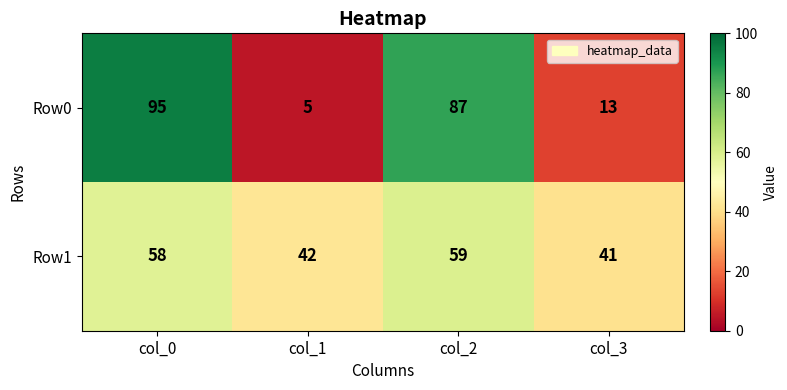

At which category is the sum across all series the highest?

col_0